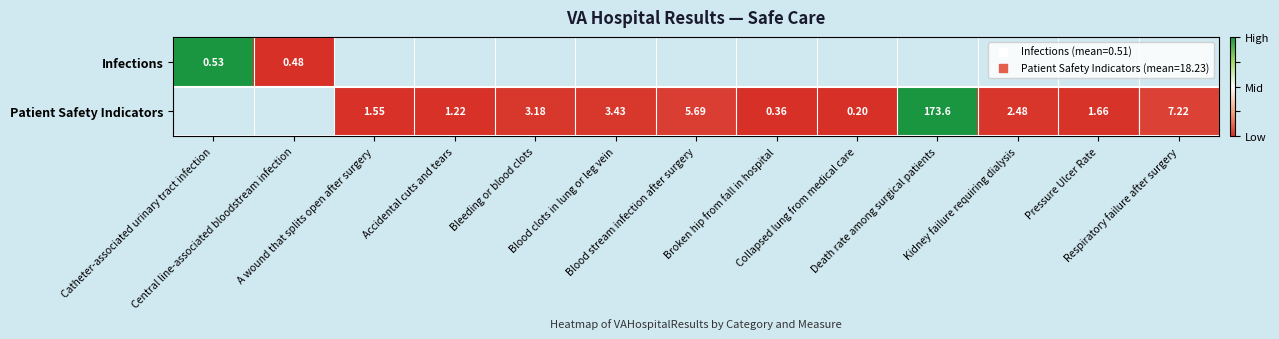

The value of Patient Safety Indicators at Collapsed lung from medical care is 0.0. True or false?

True